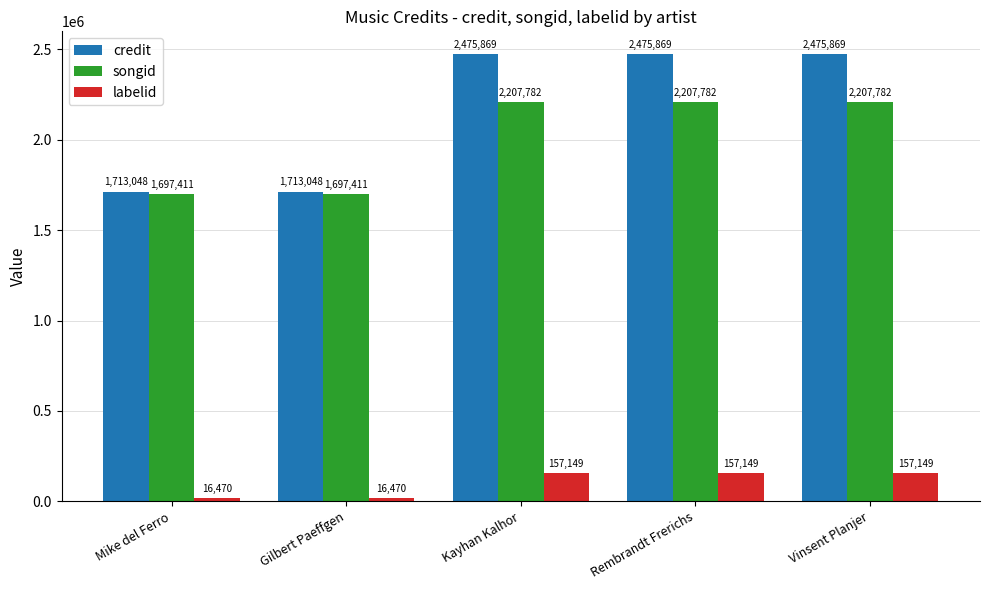

Reading left to right, list all the values displayed in this chart.

credit: Mike del Ferro=1713048	Gilbert Paeffgen=1713048	Kayhan Kalhor=2475869	Rembrandt Frerichs=2475869	Vinsent Planjer=2475869
songid: Mike del Ferro=1697411	Gilbert Paeffgen=1697411	Kayhan Kalhor=2207782	Rembrandt Frerichs=2207782	Vinsent Planjer=2207782
labelid: Mike del Ferro=16470	Gilbert Paeffgen=16470	Kayhan Kalhor=157149	Rembrandt Frerichs=157149	Vinsent Planjer=157149